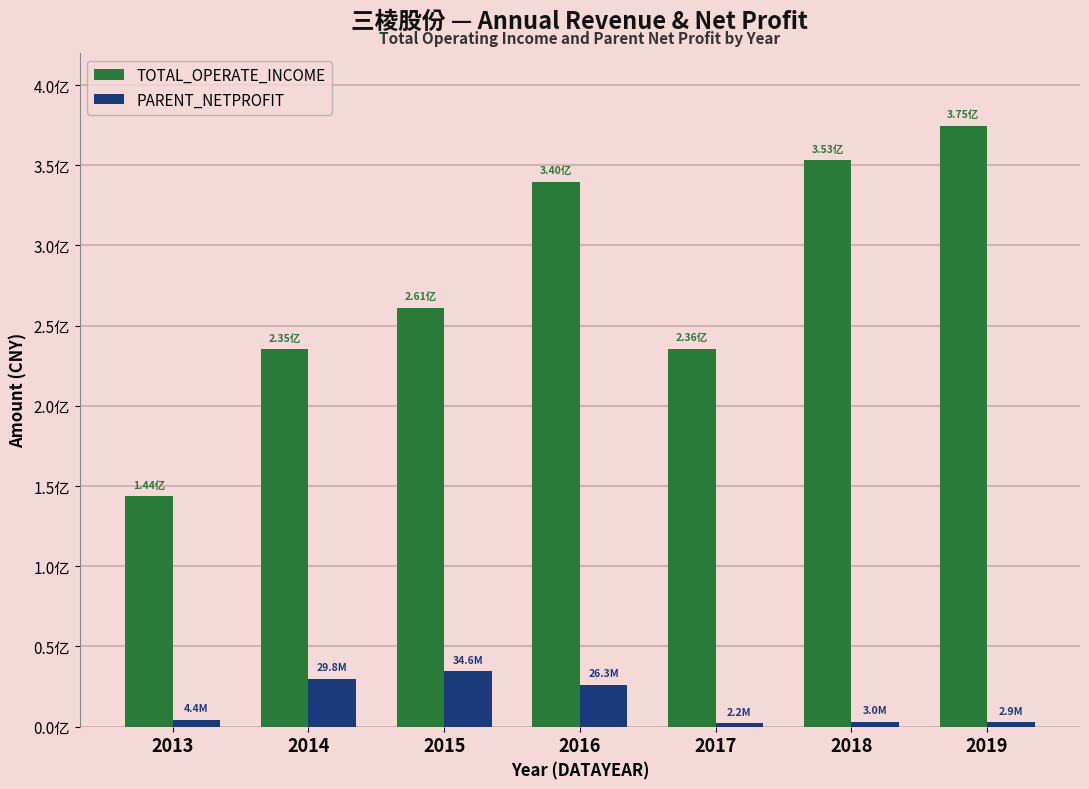

Are the bars horizontal?

No